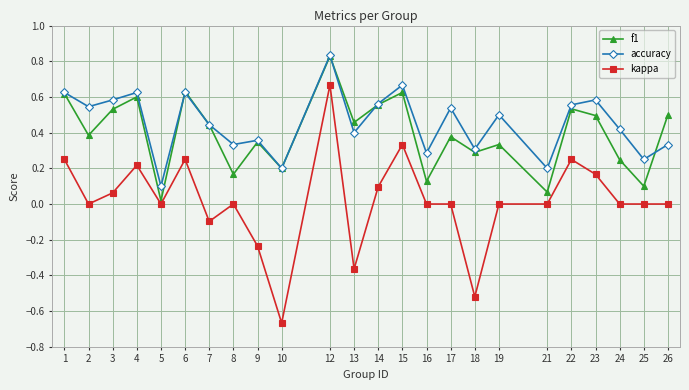

In f1, how many points are lower than both neighbors (excluding endpoints)?

9